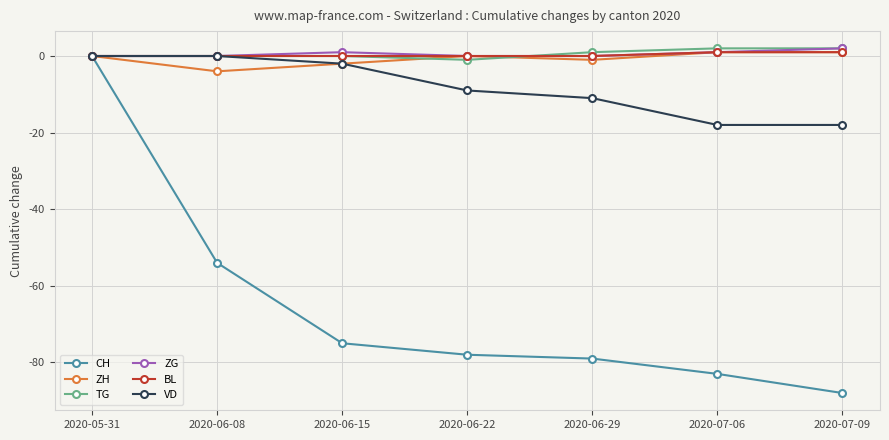

What is the smallest value displayed?

-88